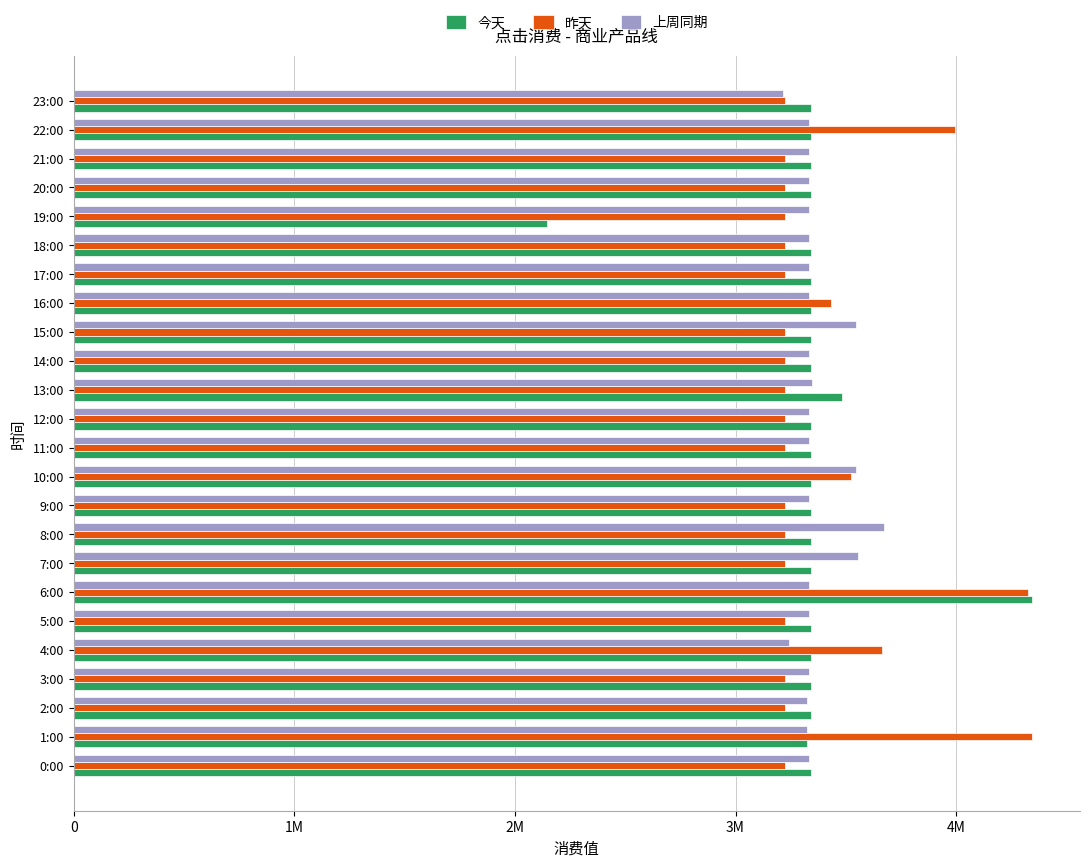

What are all the series names shown in the legend?

今天, 昨天, 上周同期